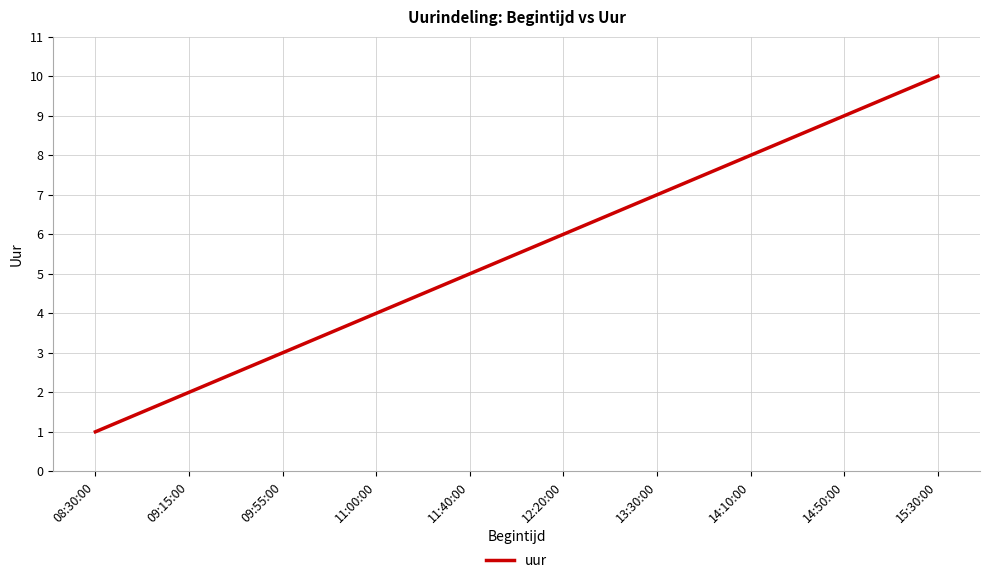

The value at 13:30:00 is 7. True or false?

True